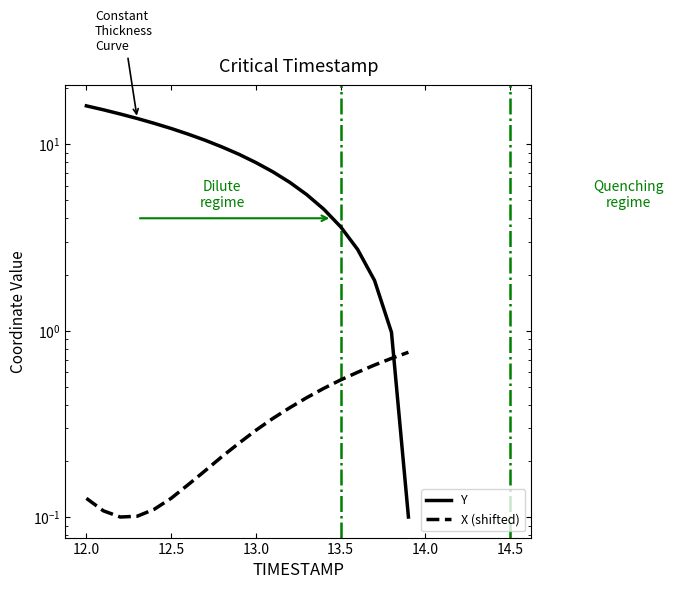

Reading left to right, what are all the values shown in this chart?

Y: 16.1	15.3	14.5	13.8	13.0	12.2	11.3	10.5	9.7	8.8	8.0	7.1	6.3	5.4	4.5	3.6	2.7	1.9	1.0	0.1
X (shifted): 0.1	0.1	0.1	0.1	0.1	0.1	0.1	0.2	0.2	0.2	0.3	0.3	0.4	0.4	0.5	0.5	0.6	0.7	0.7	0.8